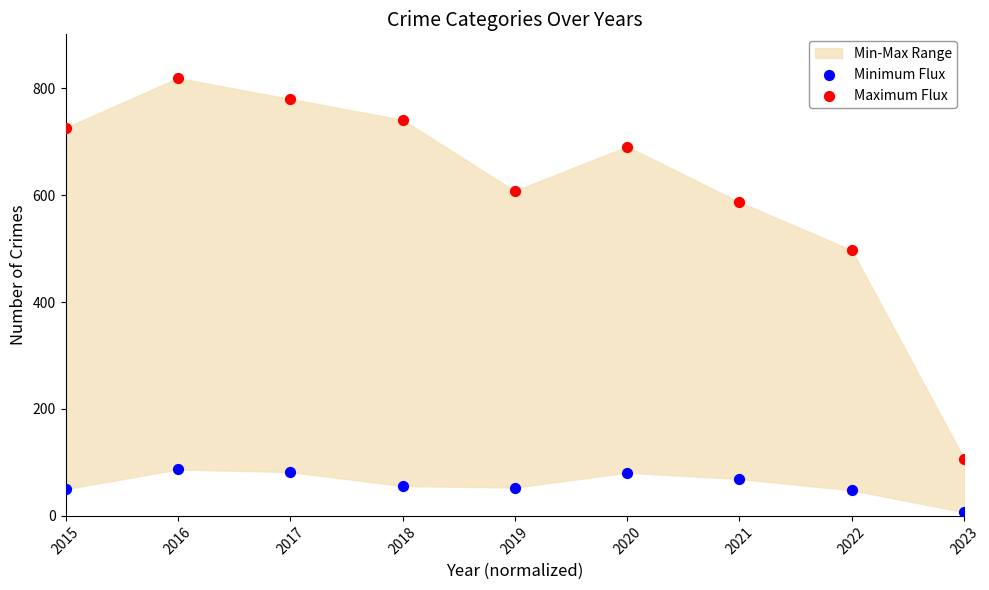

Which series has the largest Y range (max minus min)?

Maximum Flux